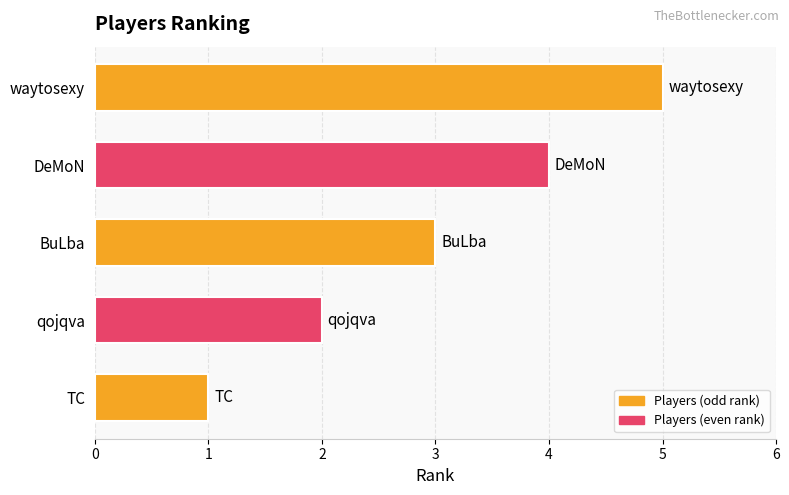

Count the number of data series in this chart.

1